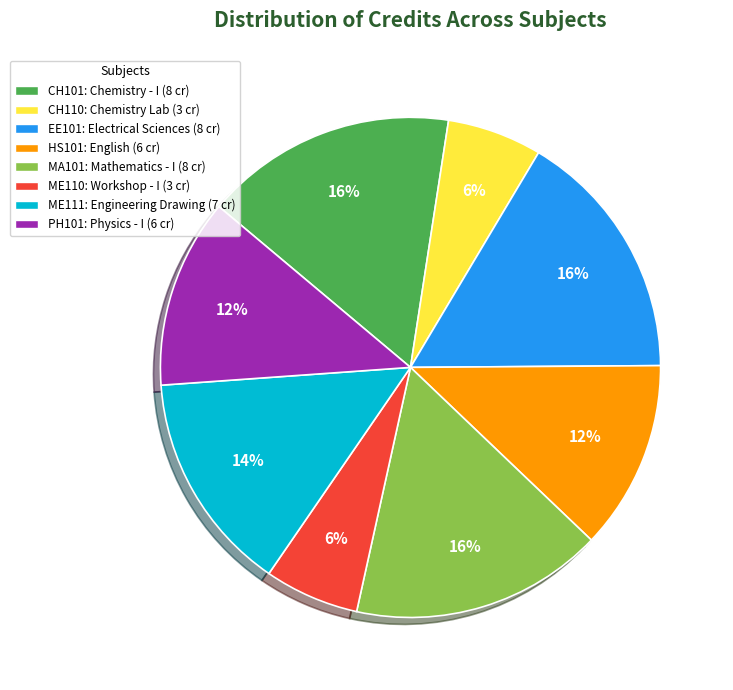

Combined, do ME111 and CH101 account for over 50%?

No